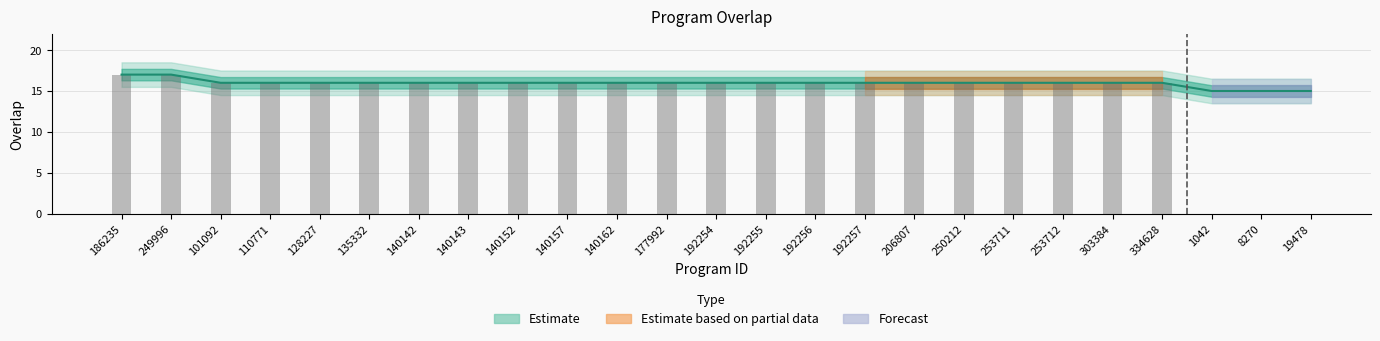

Reading left to right, extract all data points from this chart.

17	17	16	16	16	16	16	16	16	16	16	16	16	16	16	16	16	16	16	16	16	16	15	15	15